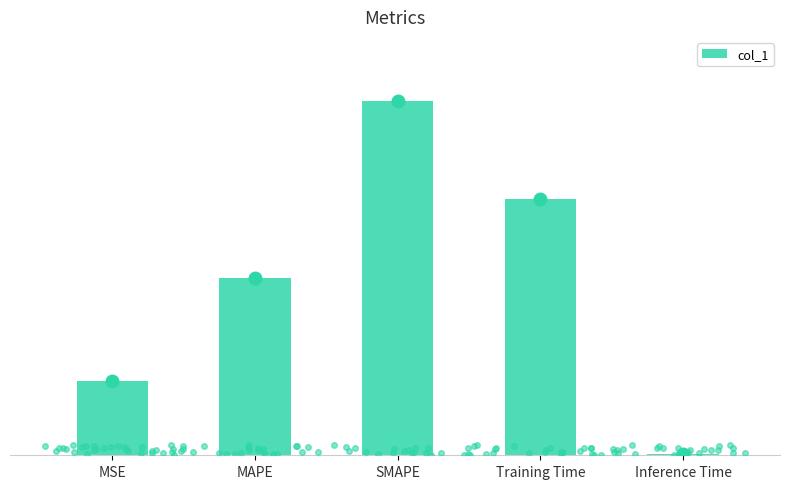

Rank the categories by value from lowest to highest.

Inference Time, MSE, MAPE, Training Time, SMAPE